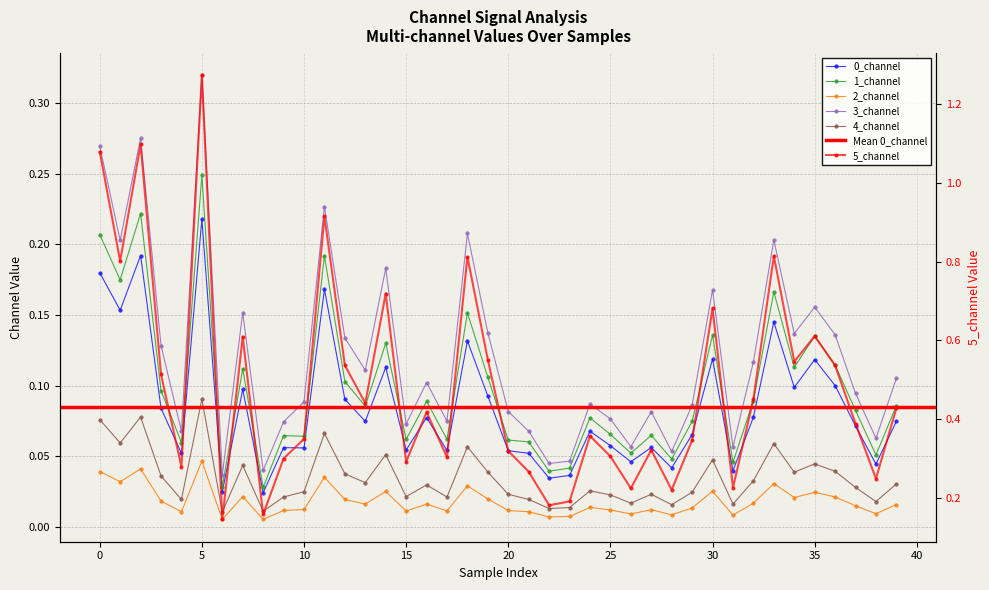

Is the value of 2_channel at 40 greater than the value of 3_channel at 23?

No